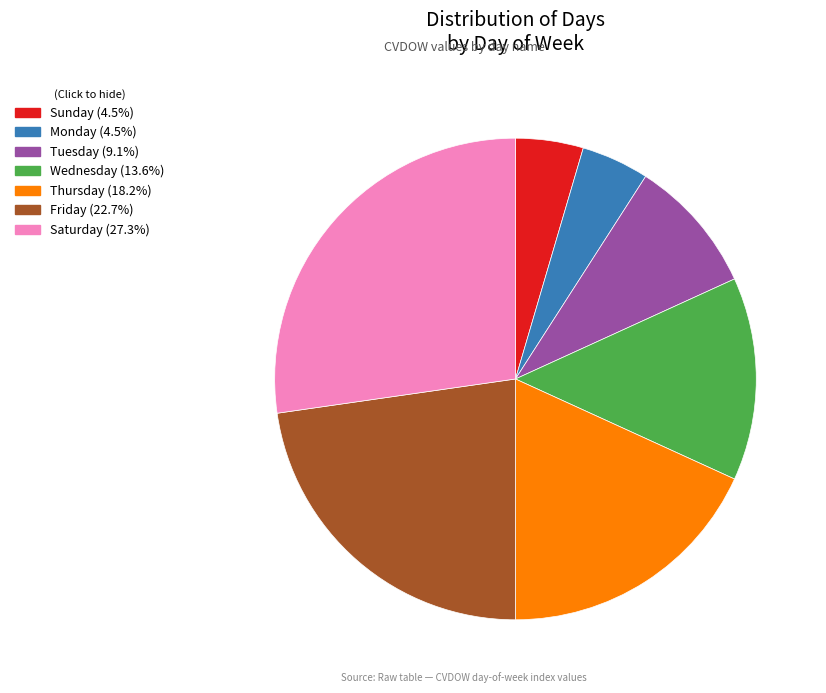

Which slice is the largest?

Saturday